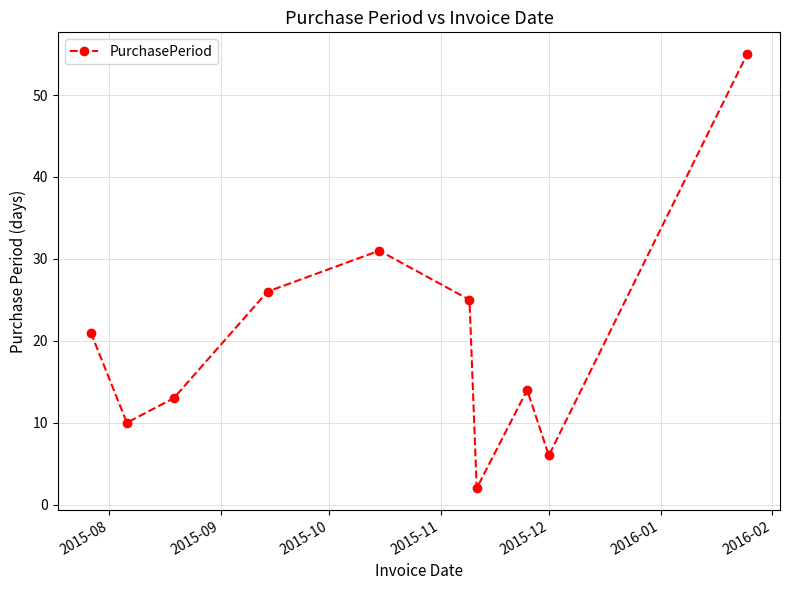

How many interior local peaks (higher than both neighbors) does the data have?

2